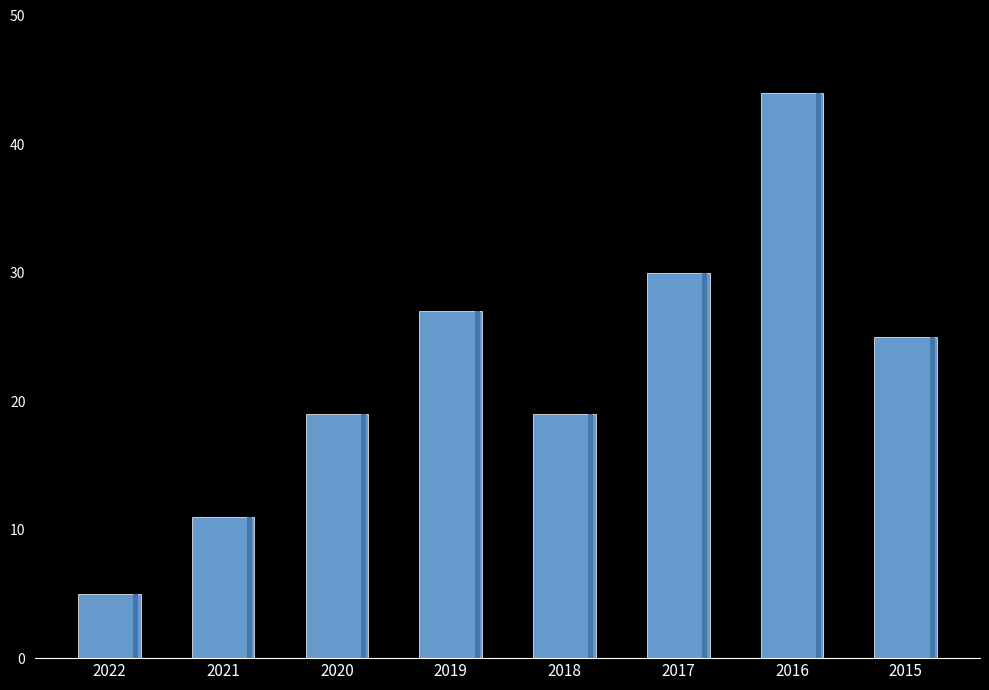

What is the difference between the values at 2022 and 2021?

6